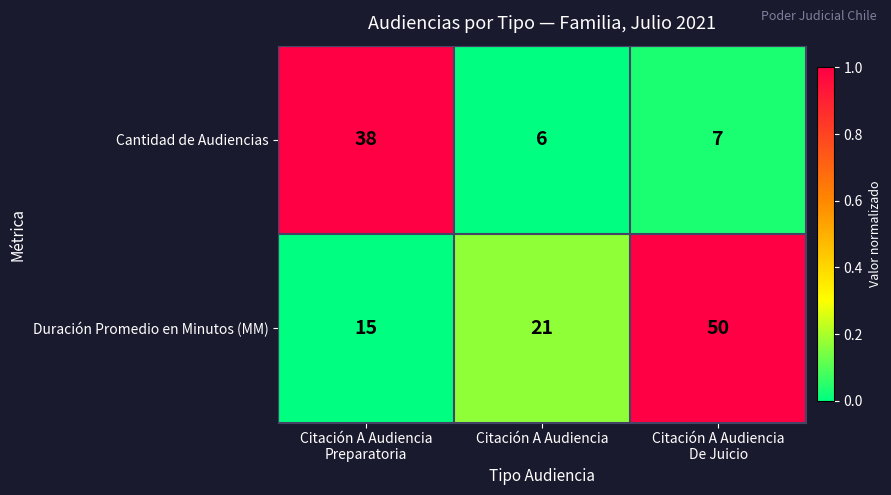

List the series in order of their overall mean, highest first.

Duración Promedio en Minutos (MM), Cantidad de Audiencias